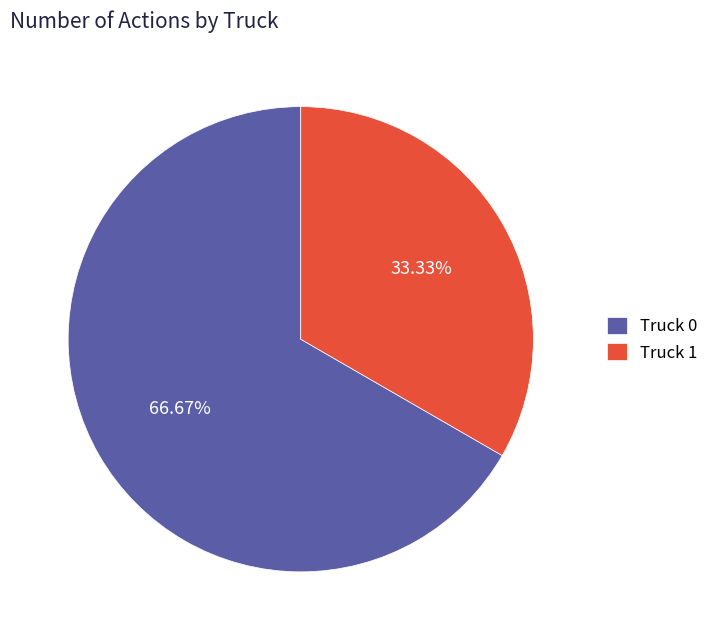

Which category has the smallest portion of the pie?

Truck 1